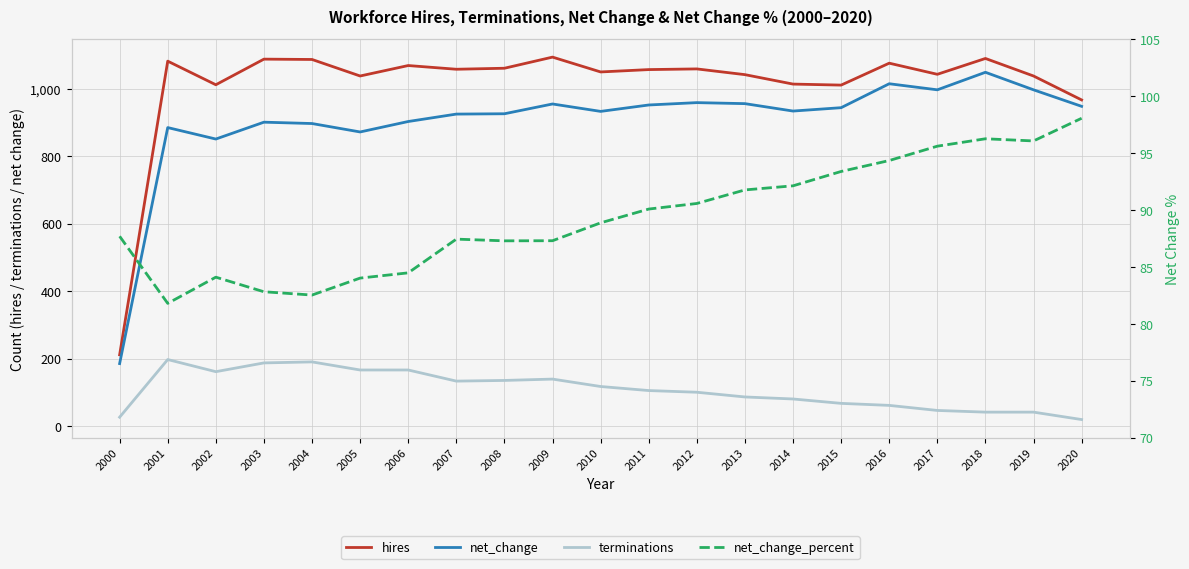

True or false: net_change has a value of 897.0 at 2004.

True